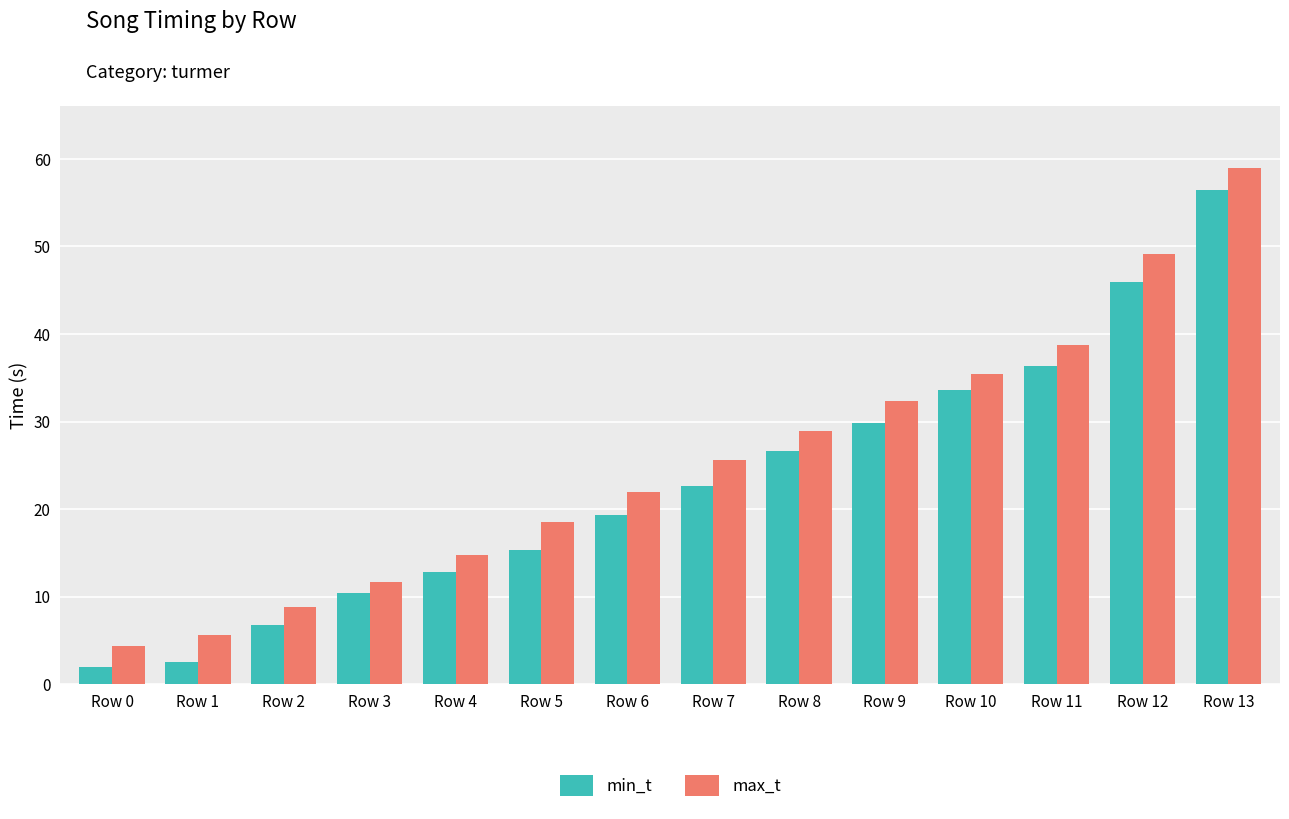

At which label does min_t reach its peak?

Row 13